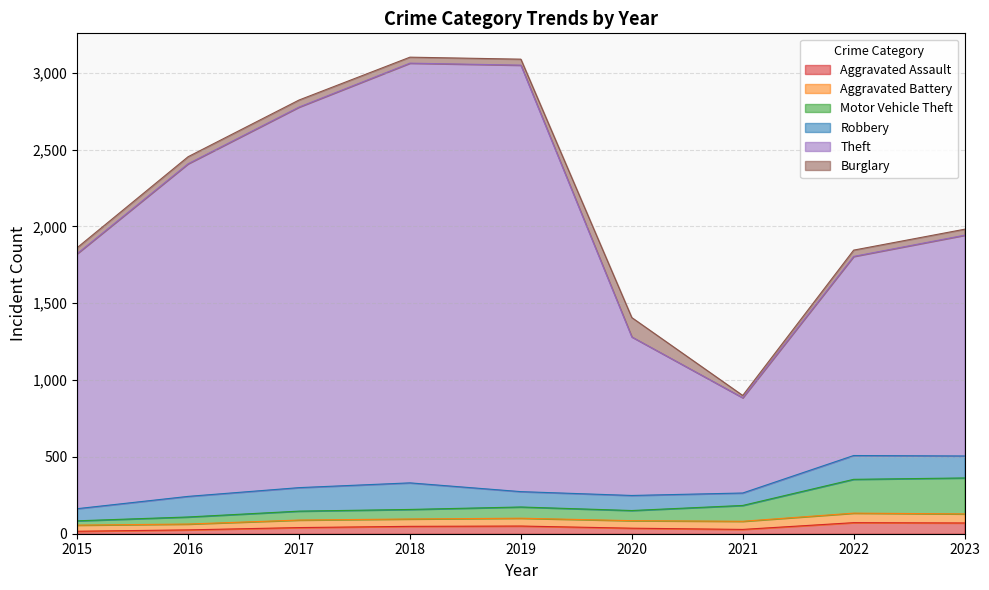

What is the average value of the Aggravated Assault series?

43